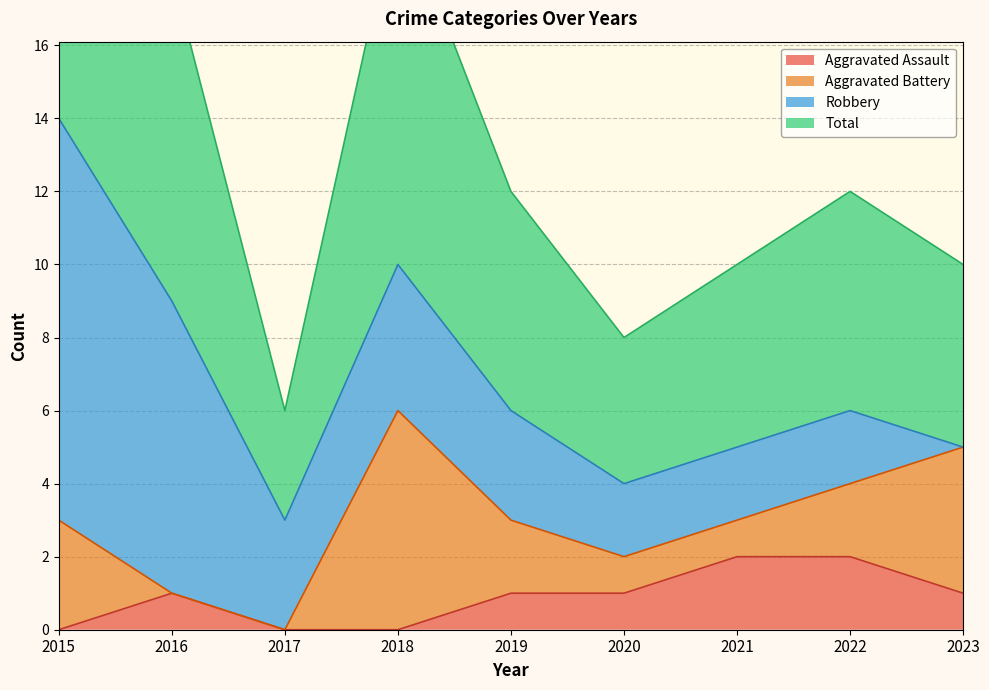

Where does the Aggravated Assault series first go above 1?

2021